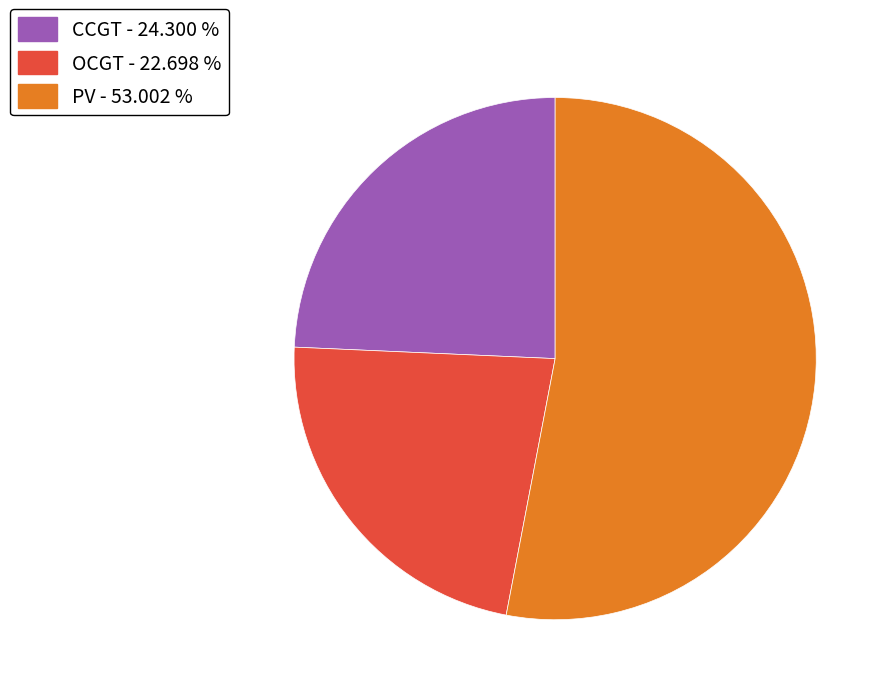

Rank the categories by value from lowest to highest.

OCGT - 22.698 %, CCGT - 24.300 %, PV - 53.002 %